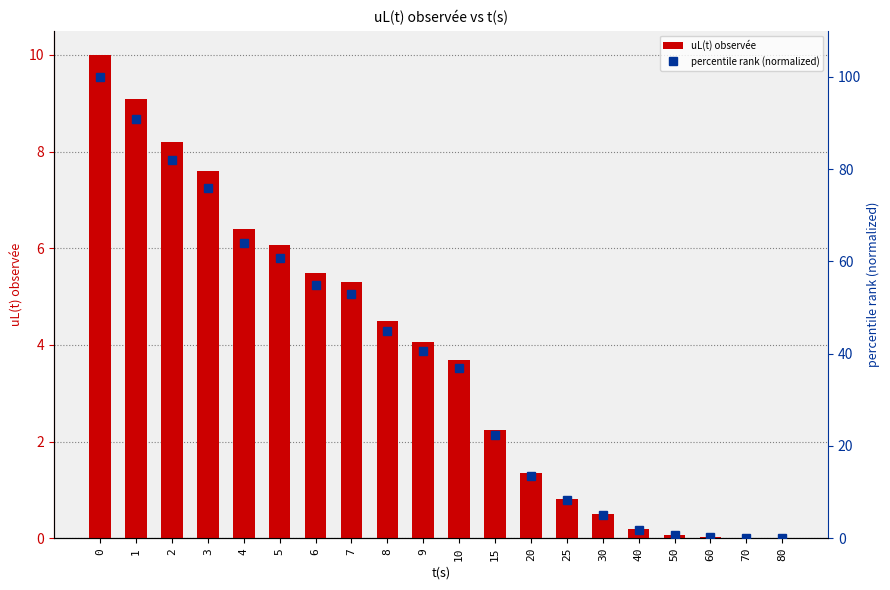

At 70, list the series in order from largest to smallest.

percentile rank (normalized), uL(t) observée